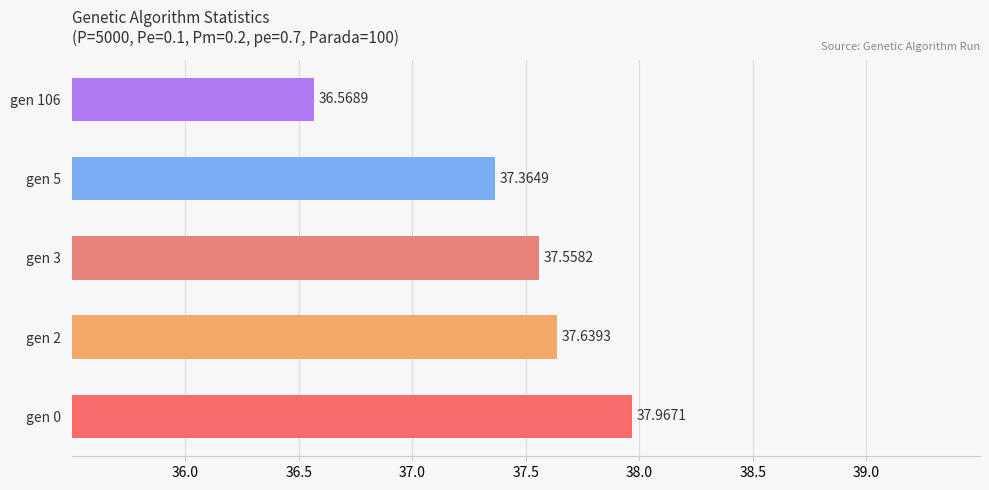

List the labels in order of value, smallest first.

gen 106, gen 5, gen 3, gen 2, gen 0